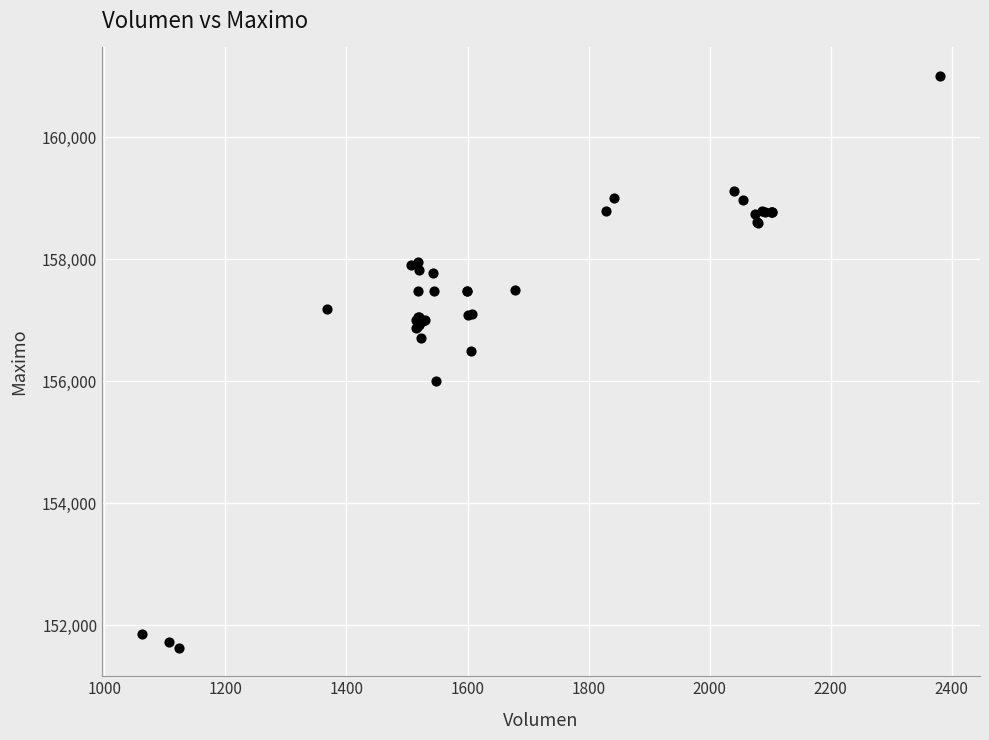

What Y value in the scatter plot is closest to 156316?

156500